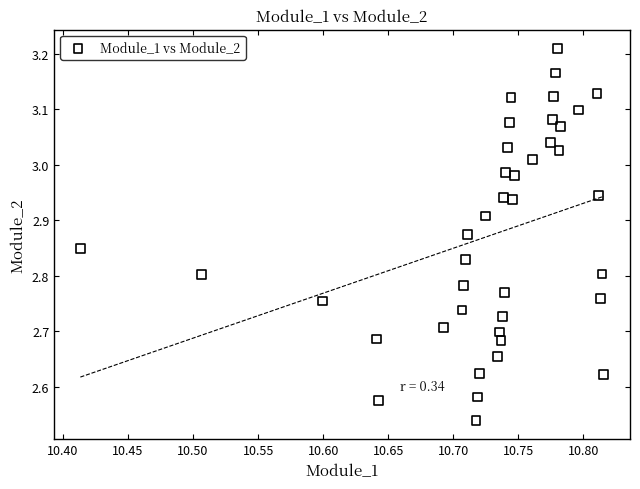

Count the number of points in this scatter plot.

40